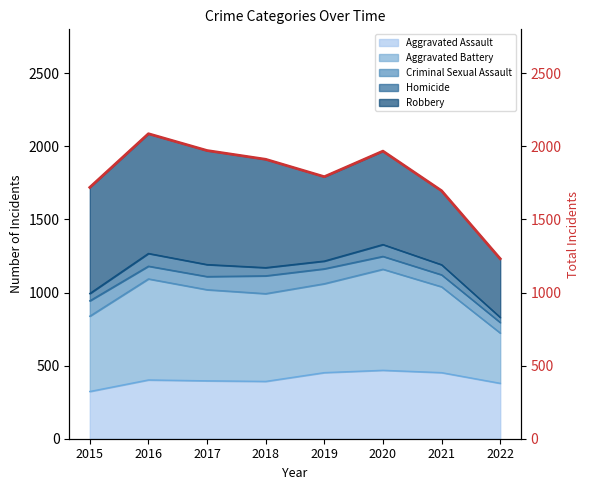

Approximately how many times larger is the value at 2022 compared to 2015?

0.7